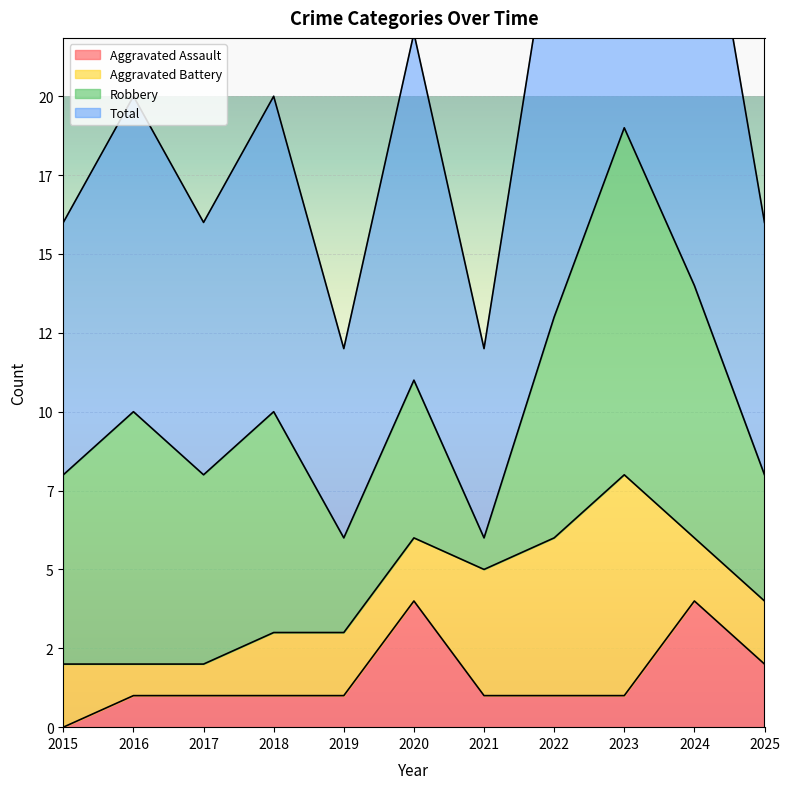

Where is Total nearest to the value 25?

2022